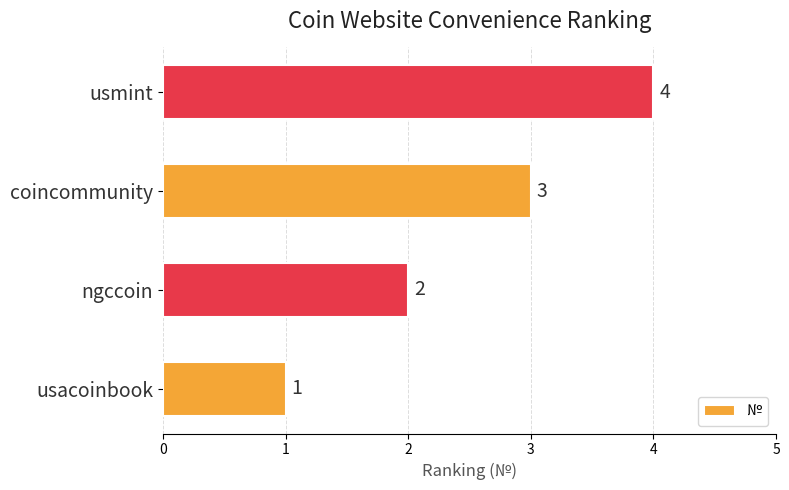

Which label corresponds to the smallest value in the chart?

usacoinbook